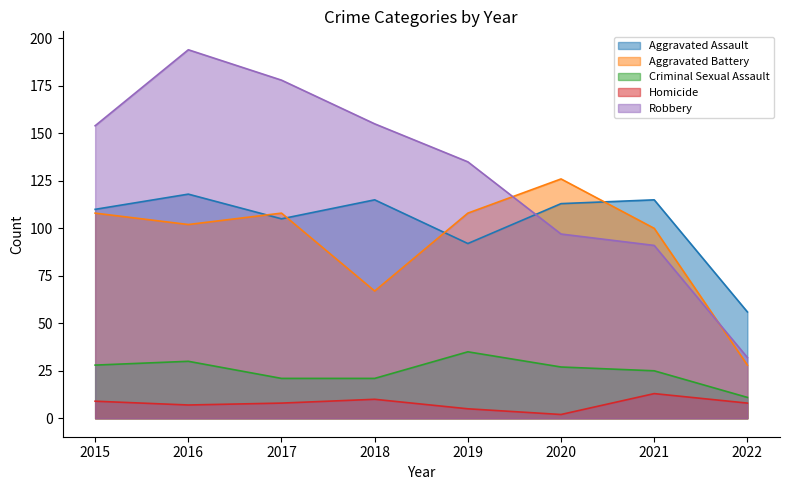

The Aggravated Assault series shows 56 at 2022. True or false?

True